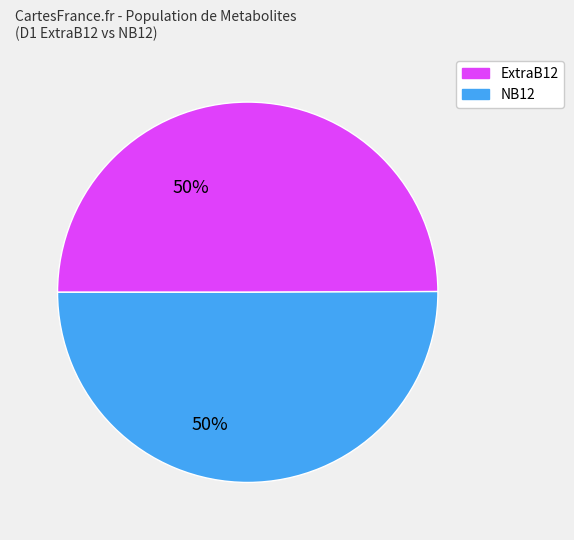

Count the number of slices in the pie.

2